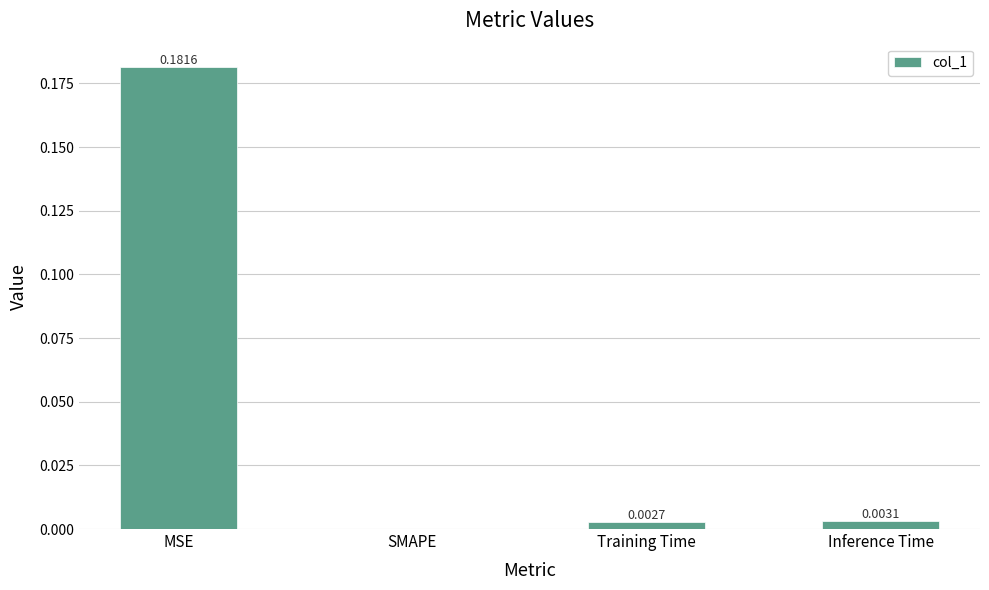

Which has a higher value, Training Time or SMAPE?

Training Time